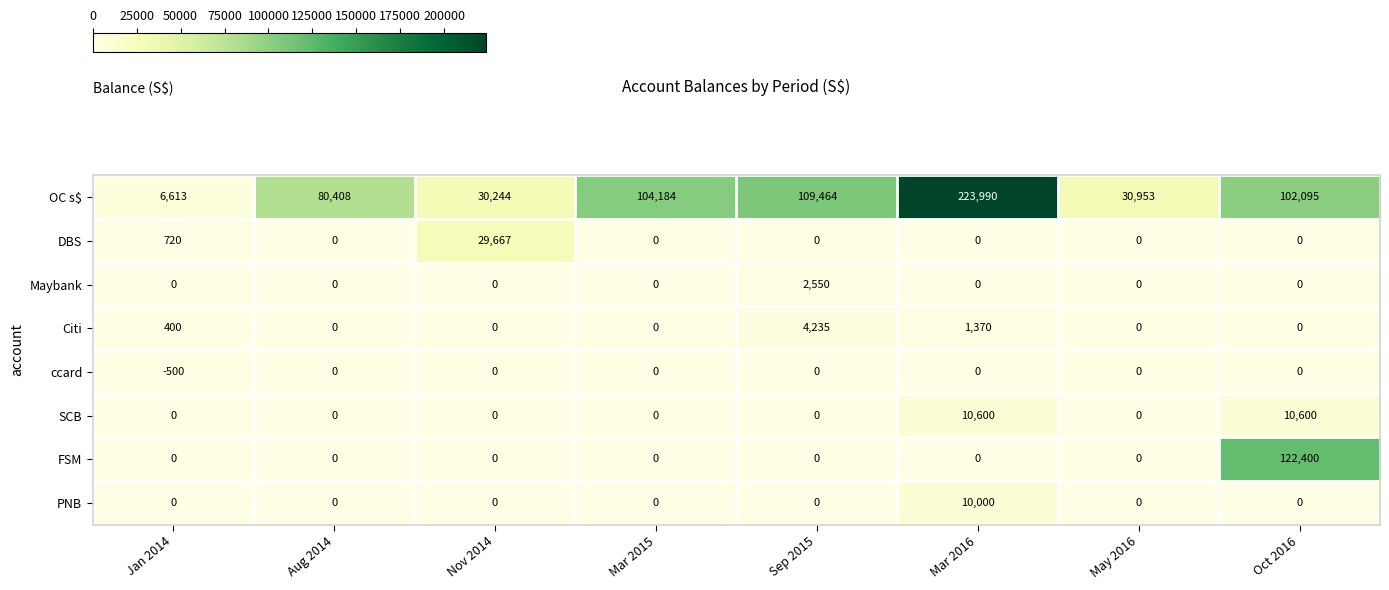

The value of OC s$ at Mar 2015 is 104184. True or false?

True